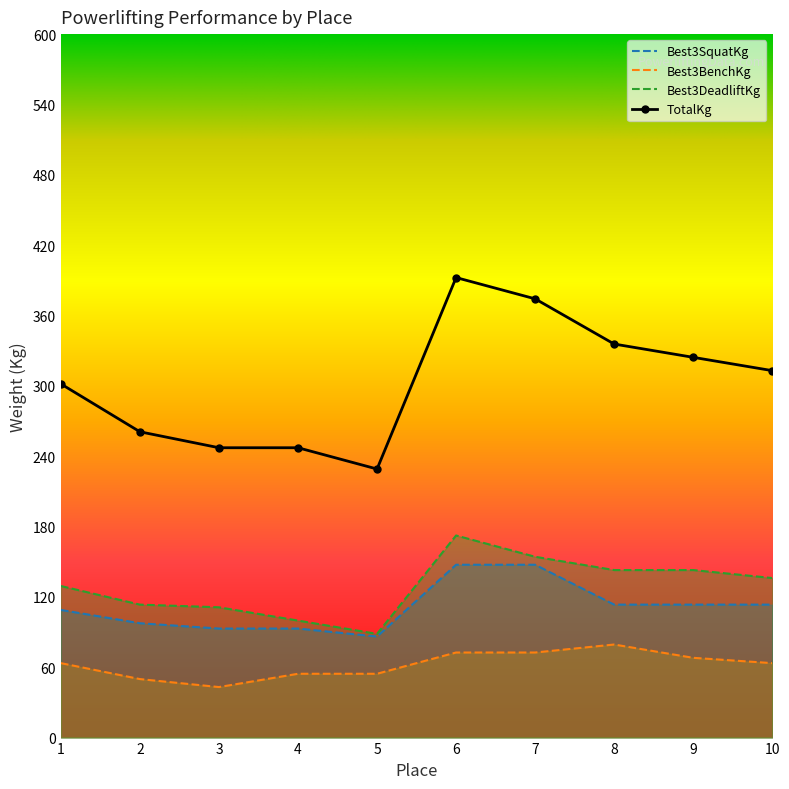

At which label does Best3DeadliftKg reach its minimum?

5